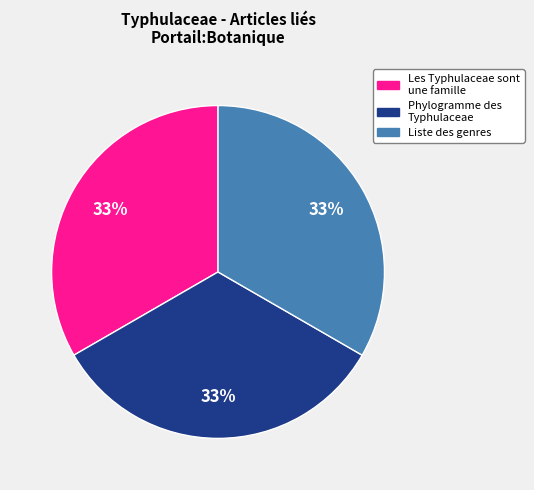

Is there a majority slice in this chart?

No